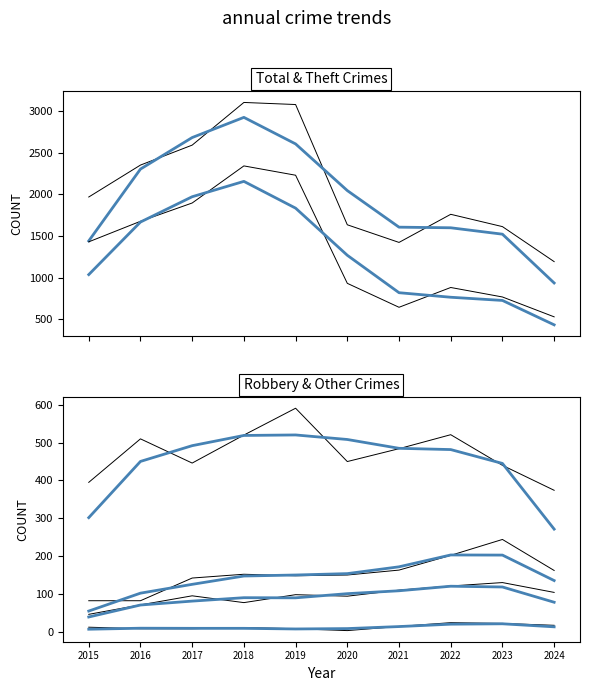

How many values in the Robbery series exceed 484?

4